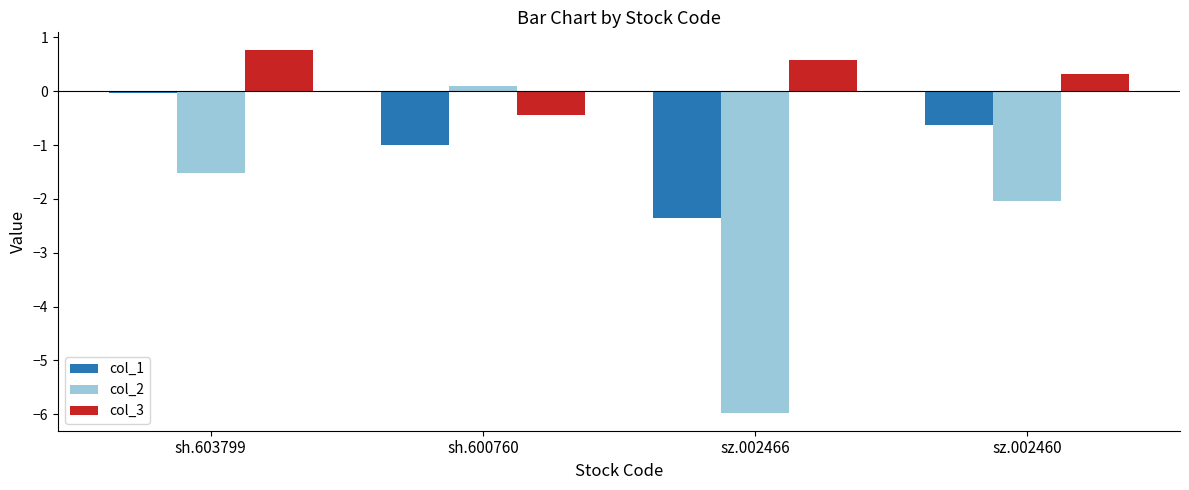

What is the sum of the col_1 values at sh.603799 and sz.002460?

-0.6